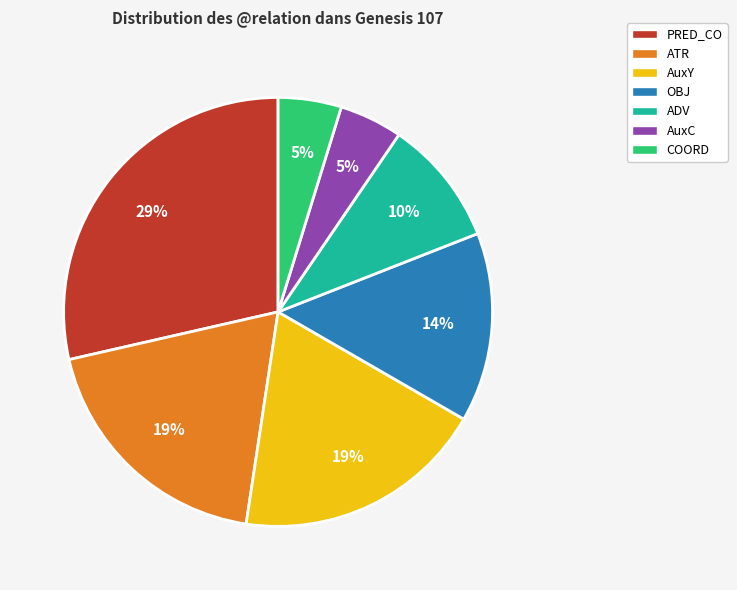

Which has a higher value, ADV or COORD?

ADV